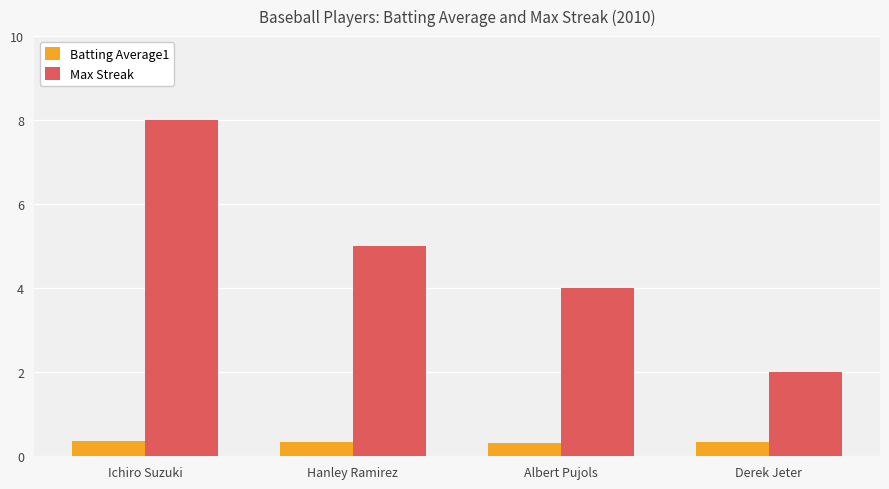

What is the sum of the Max Streak values at Ichiro Suzuki and Derek Jeter?

10.0